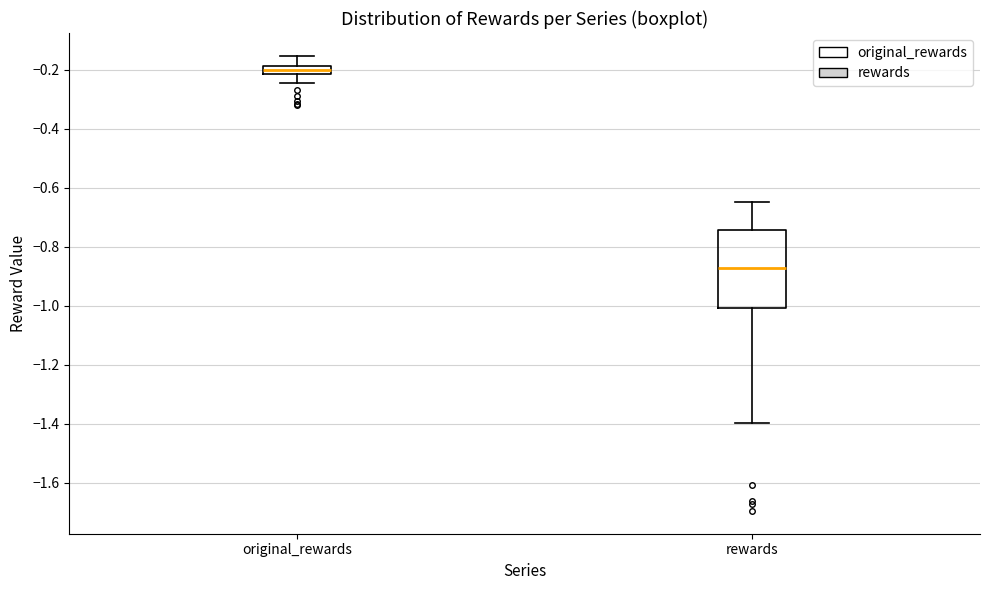

Which box has the highest median line?

original_rewards